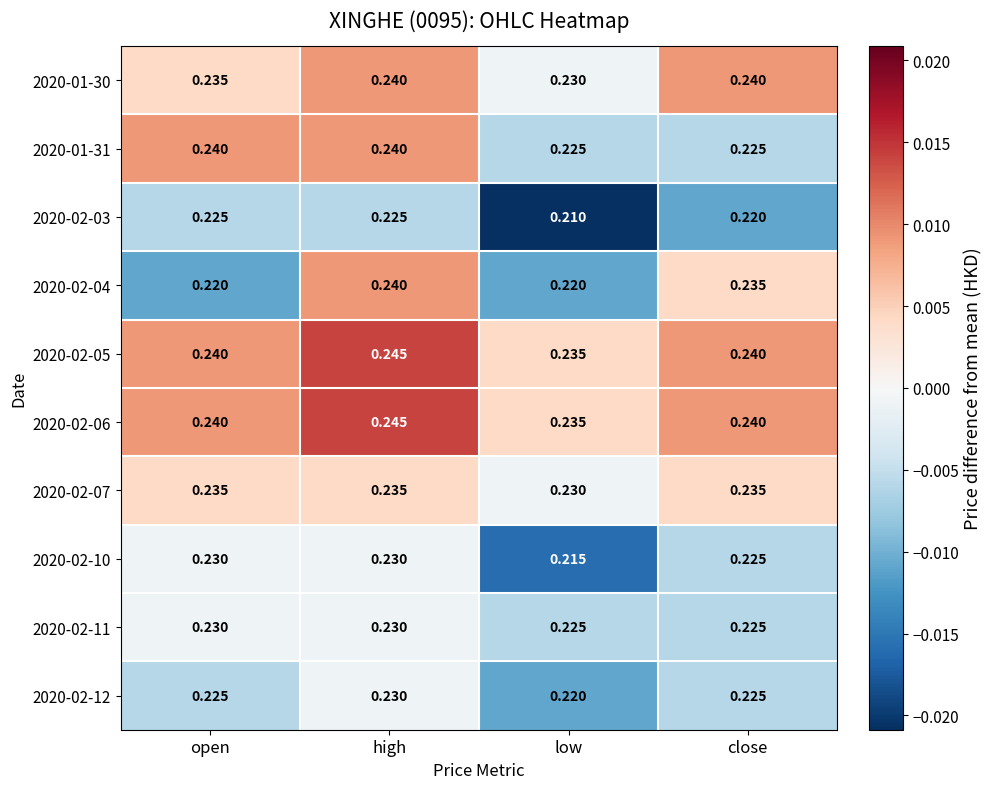

At which category is the sum across all series the highest?

high